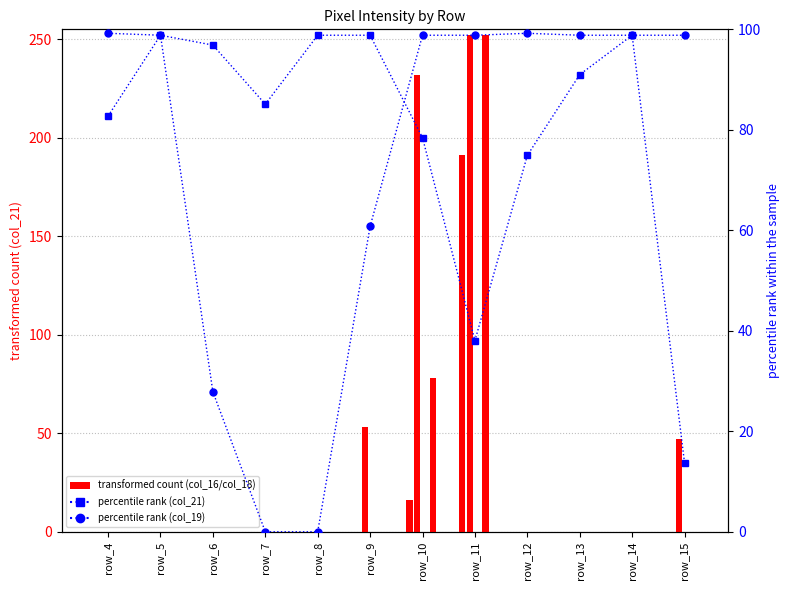

What is the value of the col_19 bar at the 12th from the left?

98.8